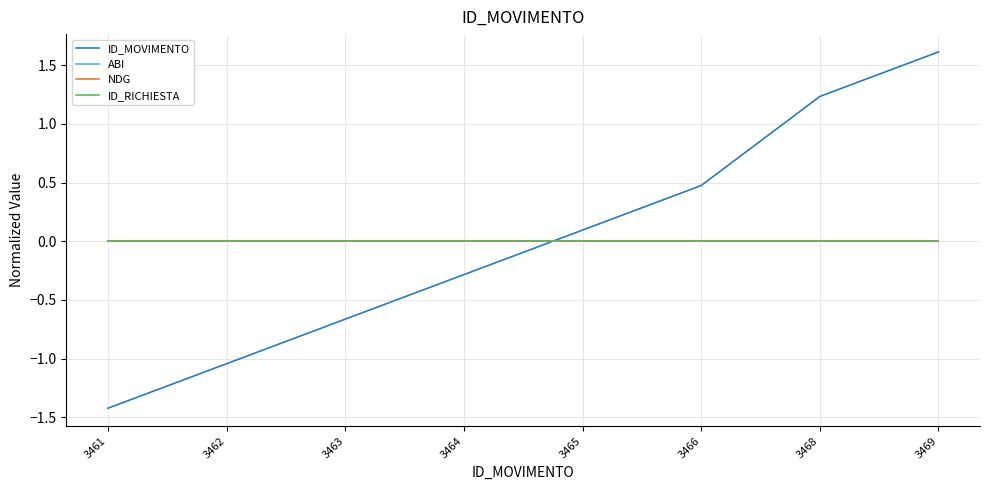

Does the chart have visible grid lines?

Yes